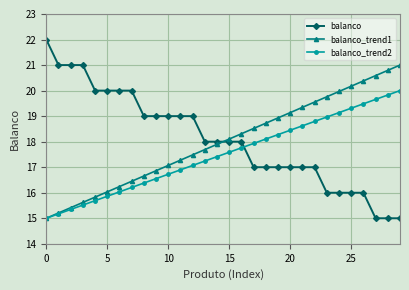

What is the value of the balanco point at the 25th from the left?

16.0